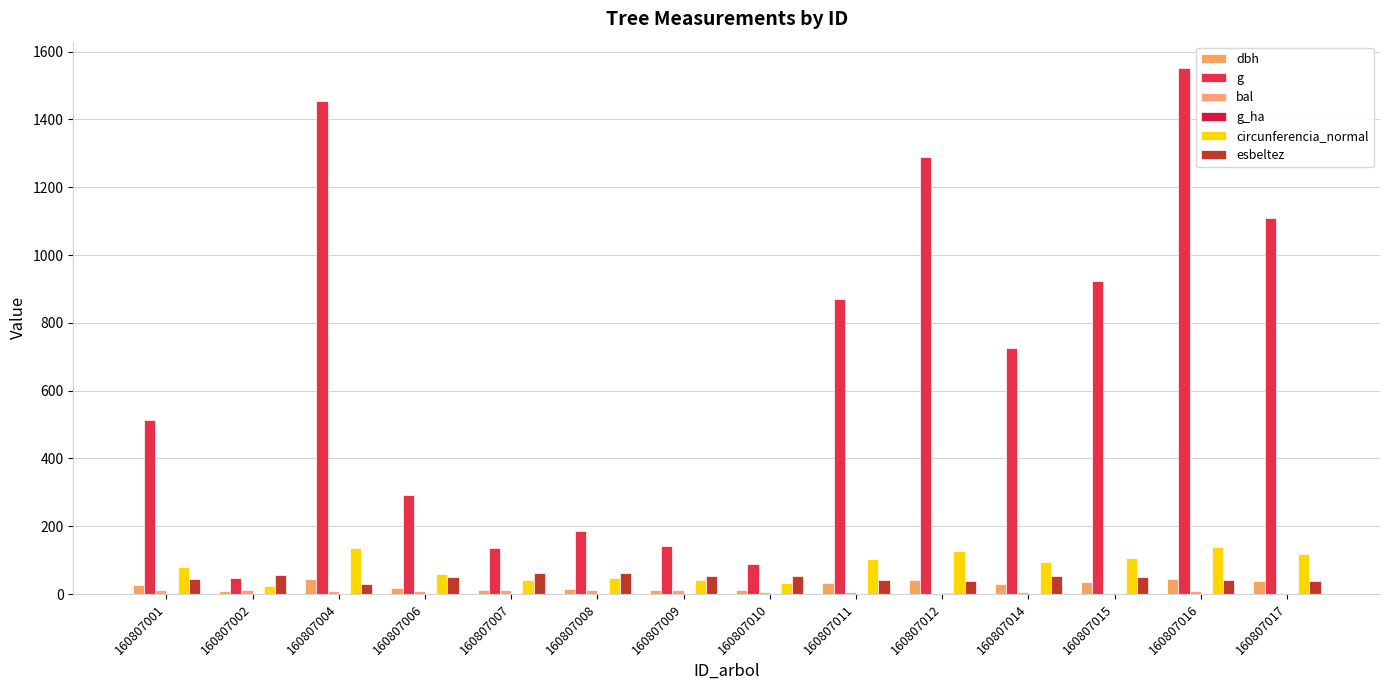

How many groups of bars are there?

14